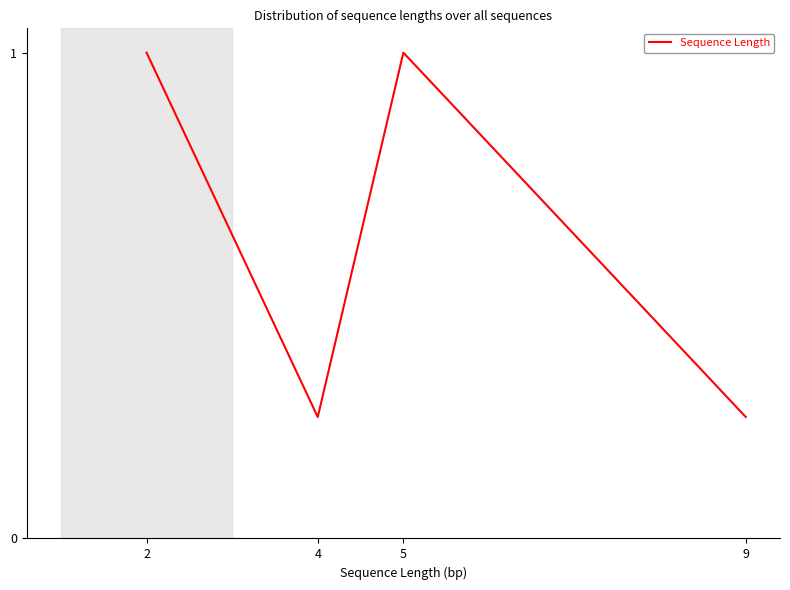

The value at 5 is 1.0. True or false?

True